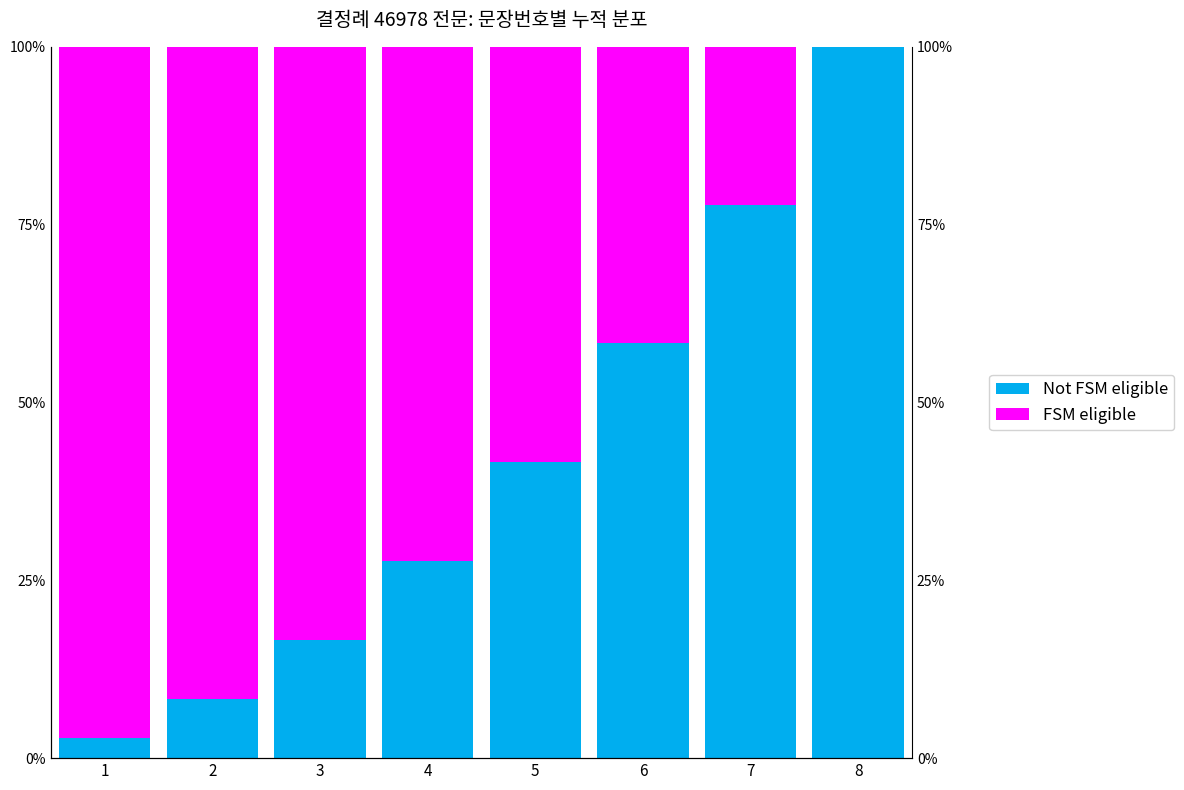

How many values in the FSM eligible series are below 72?

4